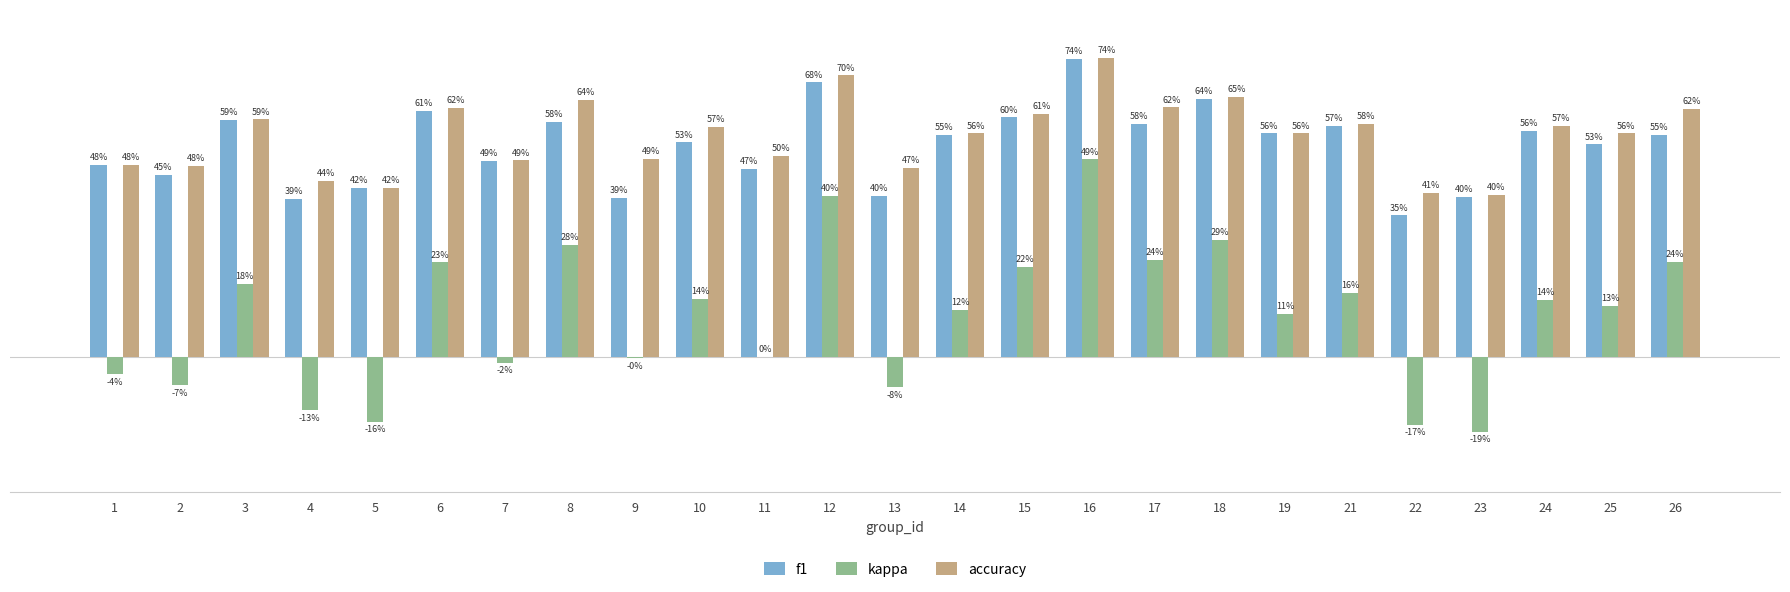

At how many categories does at least one series exceed 0?

25